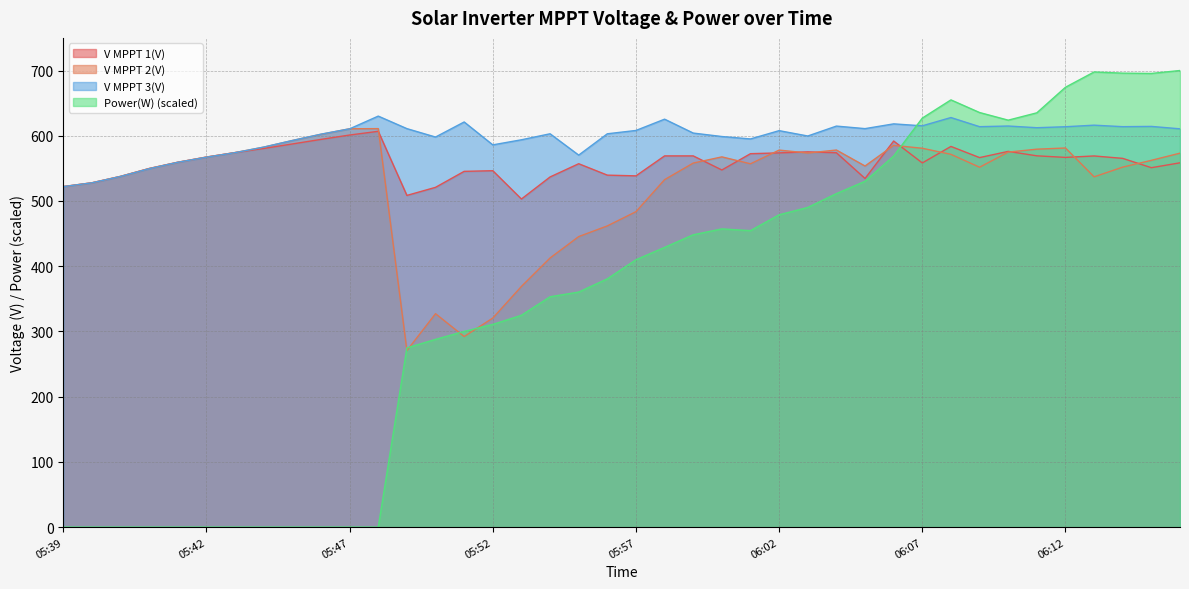

How many times do Power(W) and V MPPT 3(V) cross each other?

1